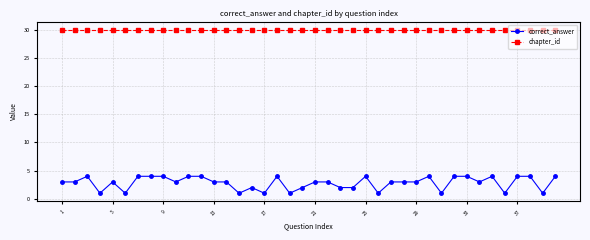

What is the greatest value displayed?

30